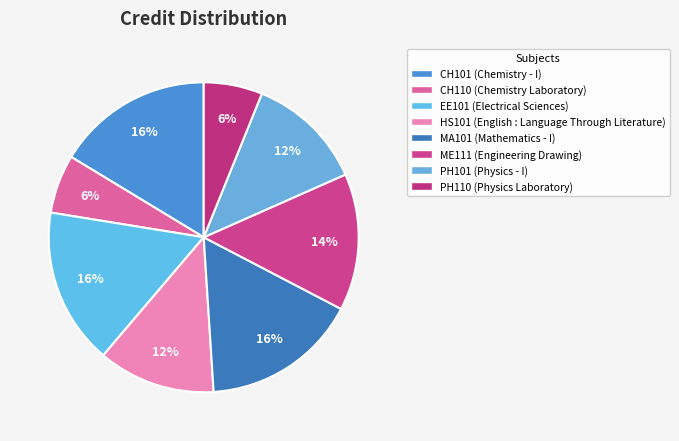

Is it true that CH110 is 6% of the pie?

True